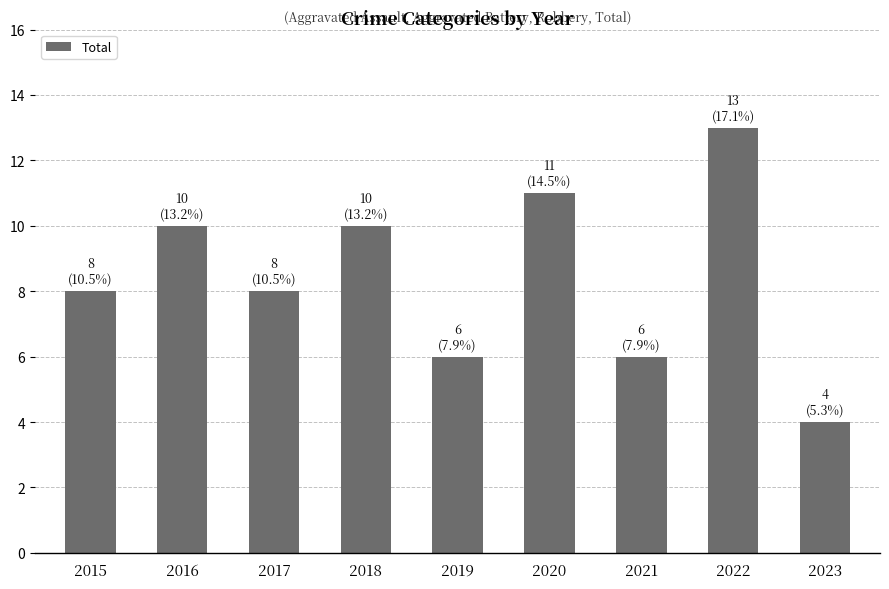

What is the ratio of the value at 2023 to the value at 2017?

0.5